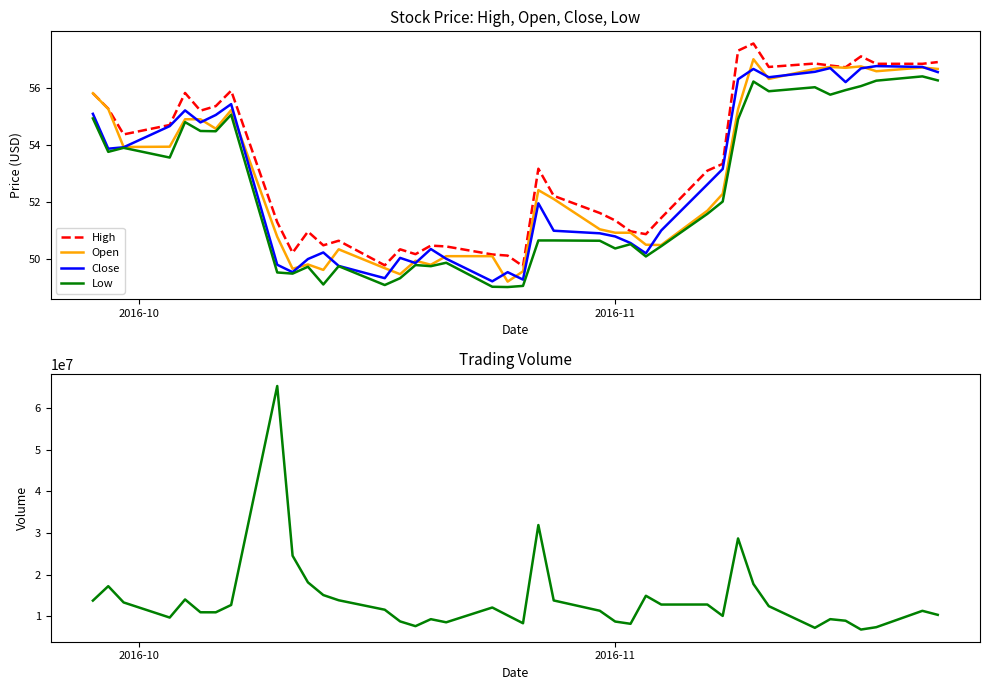

Which series has the largest total across all categories?

Volume